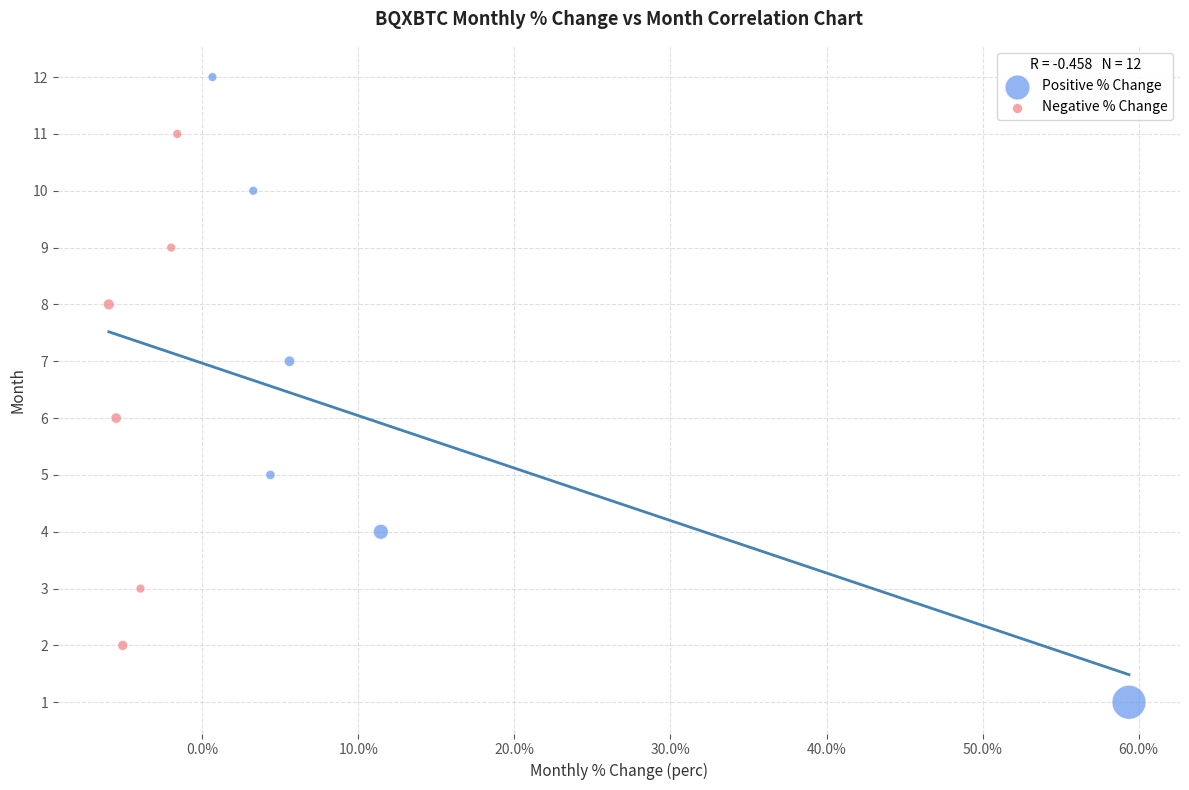

Which series contains the highest Y value?

Positive % Change